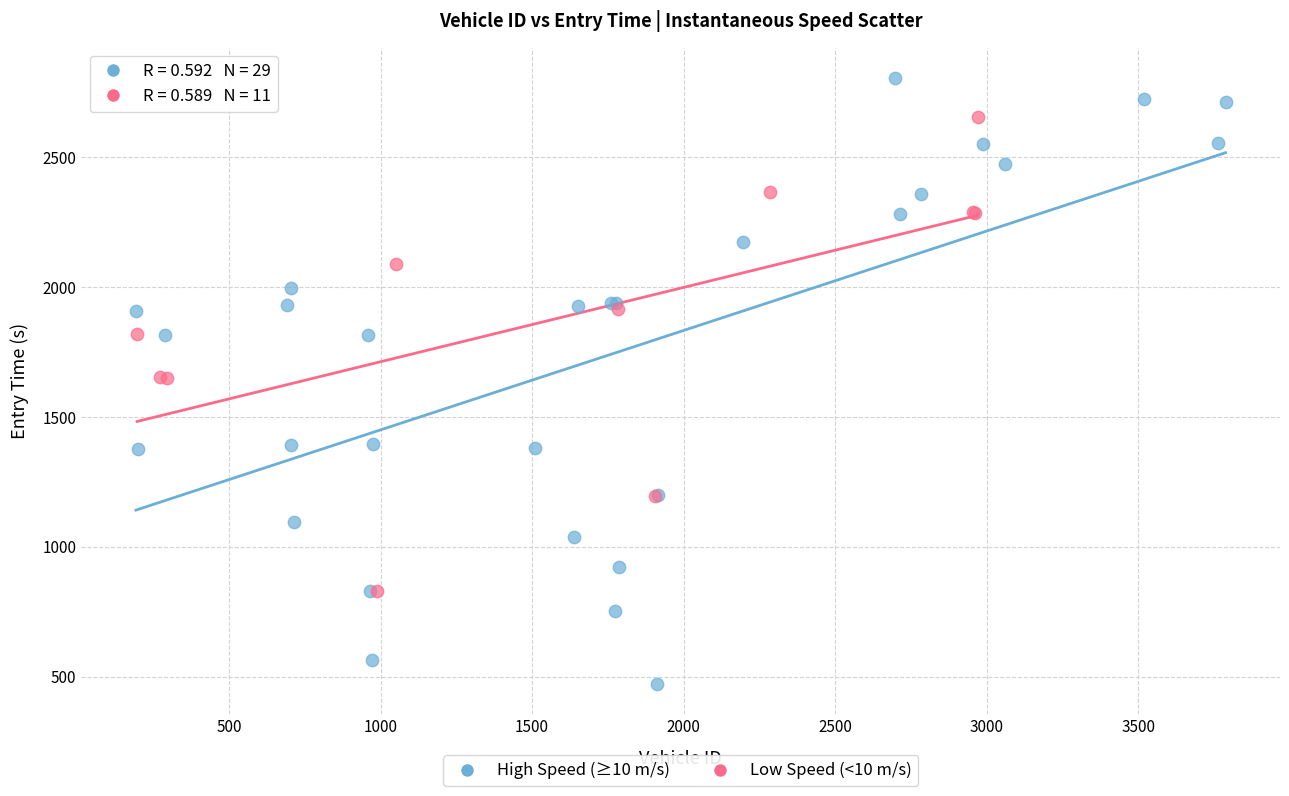

Which series contains the lowest Y value?

High Speed (≥10 m/s)